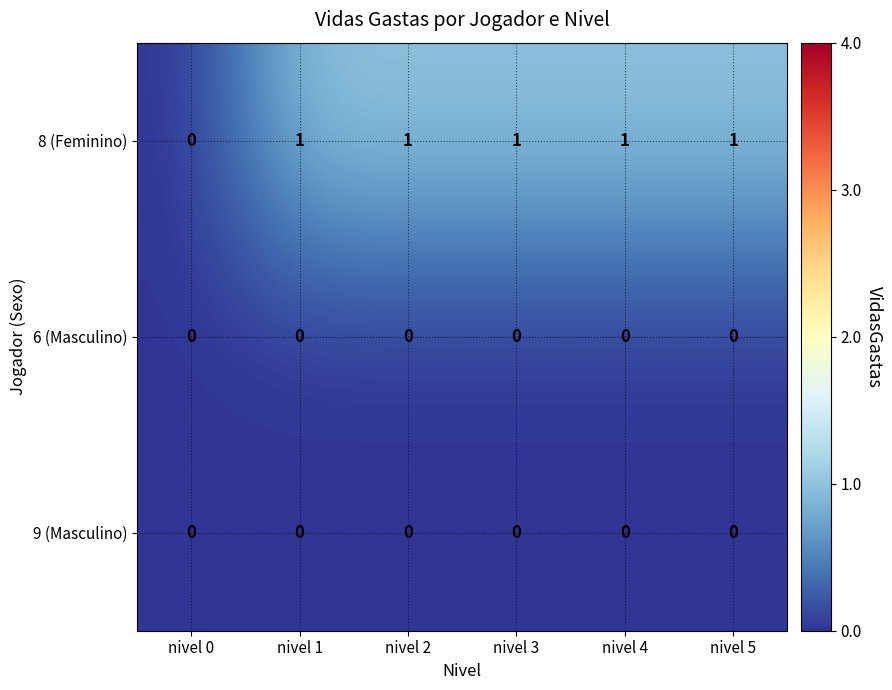

Is the value of 8 (Feminino) at nivel 5 greater than the value of 6 (Masculino) at nivel 5?

Yes